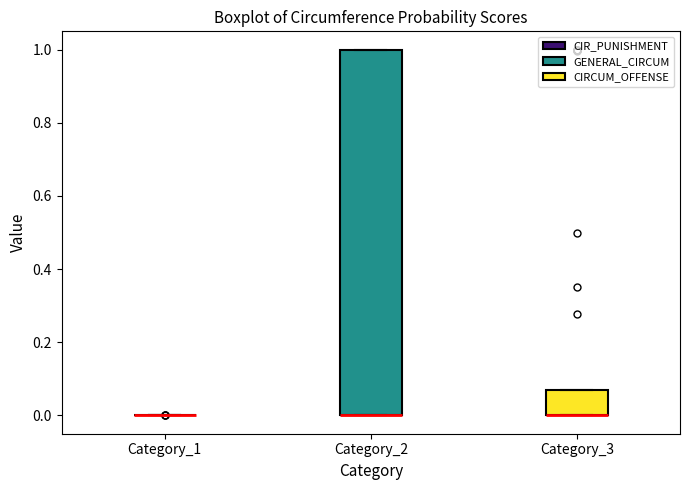

Comparing the boxes themselves (not the whiskers), which one is the tallest?

Category_2